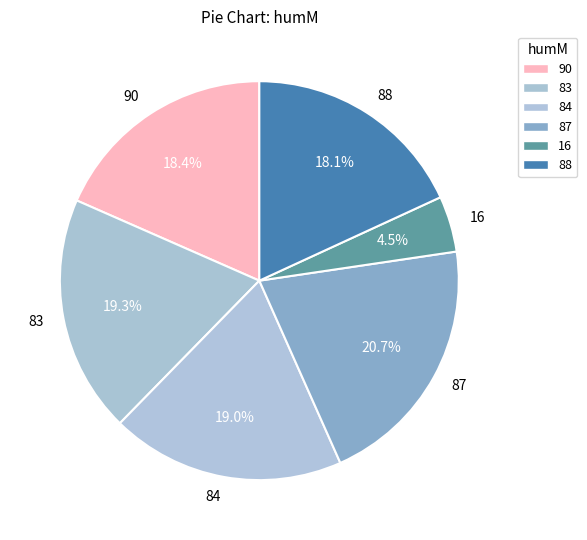

Count the number of slices in the pie.

6